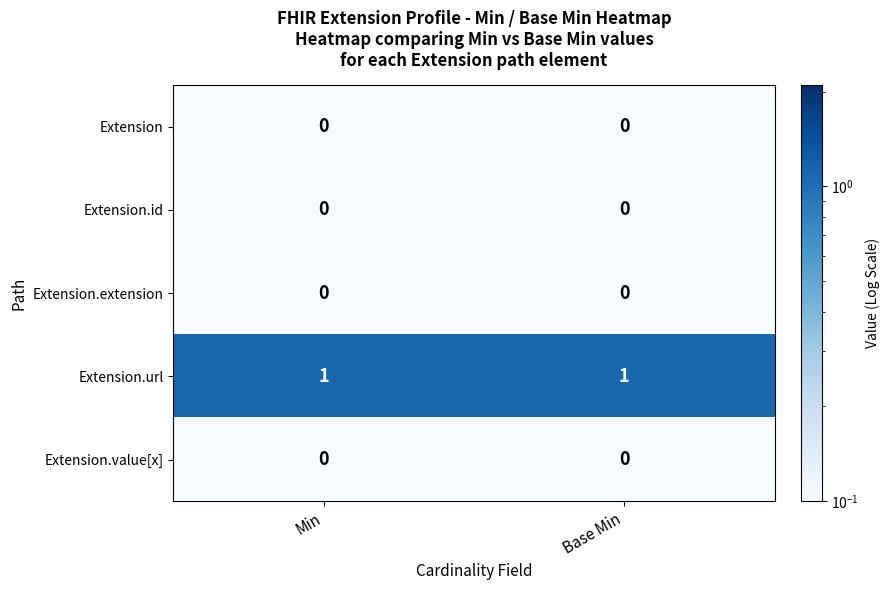

Reading left to right, transcribe all the data shown in this chart.

Extension: 0	0
Extension.id: 0	0
Extension.extension: 0	0
Extension.url: 1	1
Extension.value[x]: 0	0